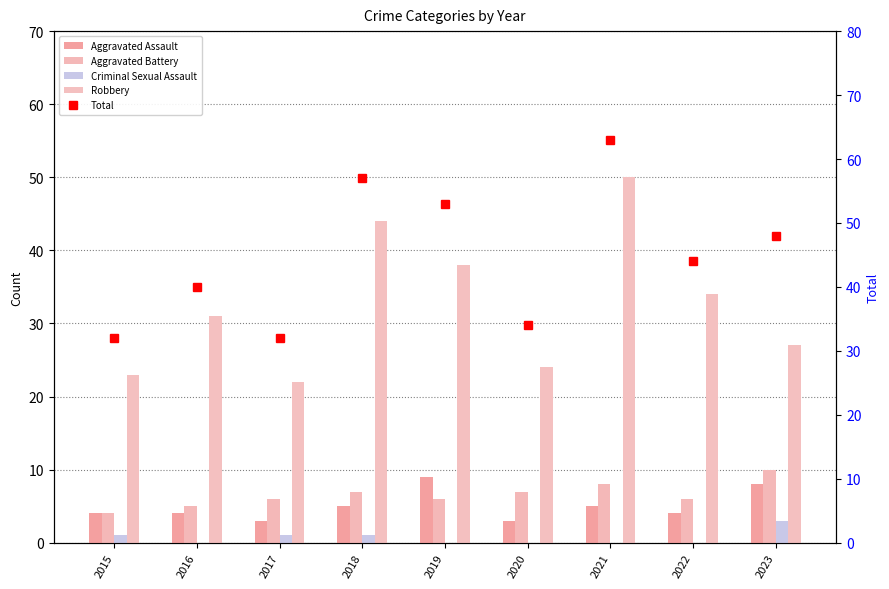

At 2018, list the series in order from smallest to largest.

Criminal Sexual Assault, Aggravated Assault, Aggravated Battery, Robbery, Total